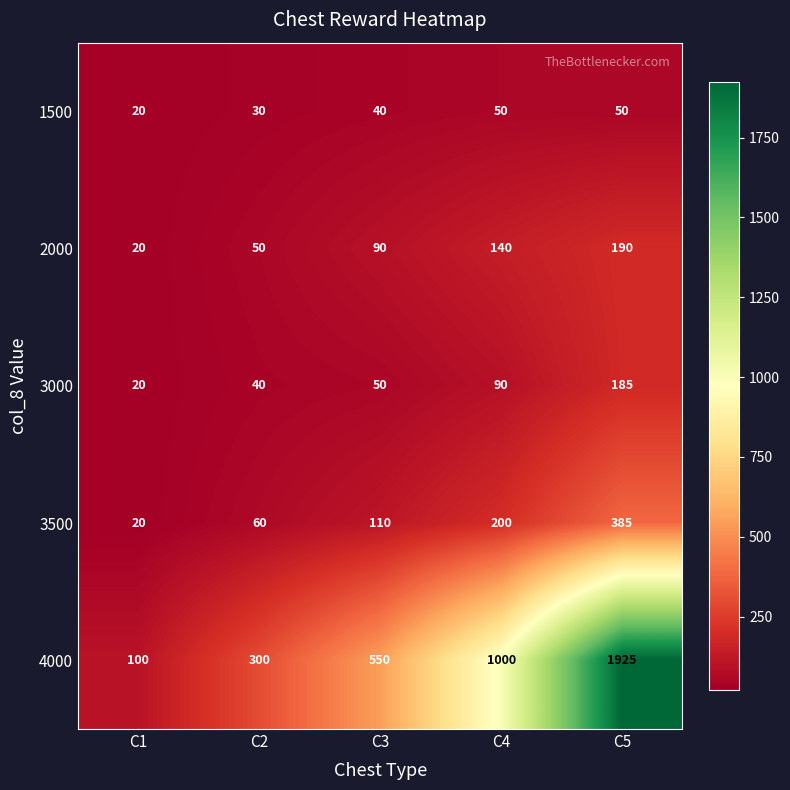

What is the sum of all 3500 values?

775